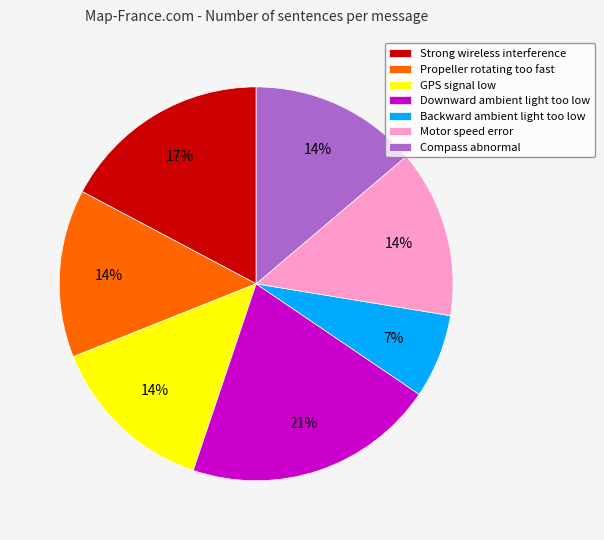

Approximately how many times larger is the value at Motor speed error compared to Propeller rotating too fast?

1.0